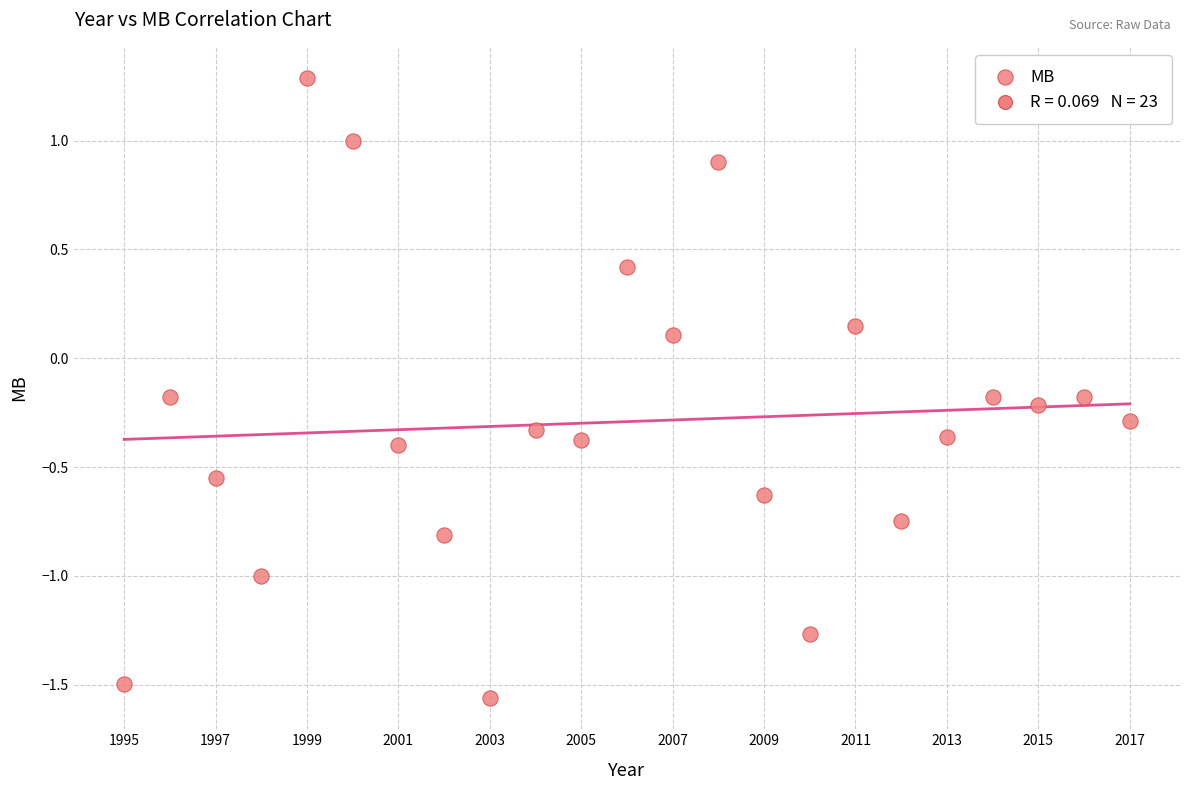

What is the range of Y values (max minus min)?

2.8